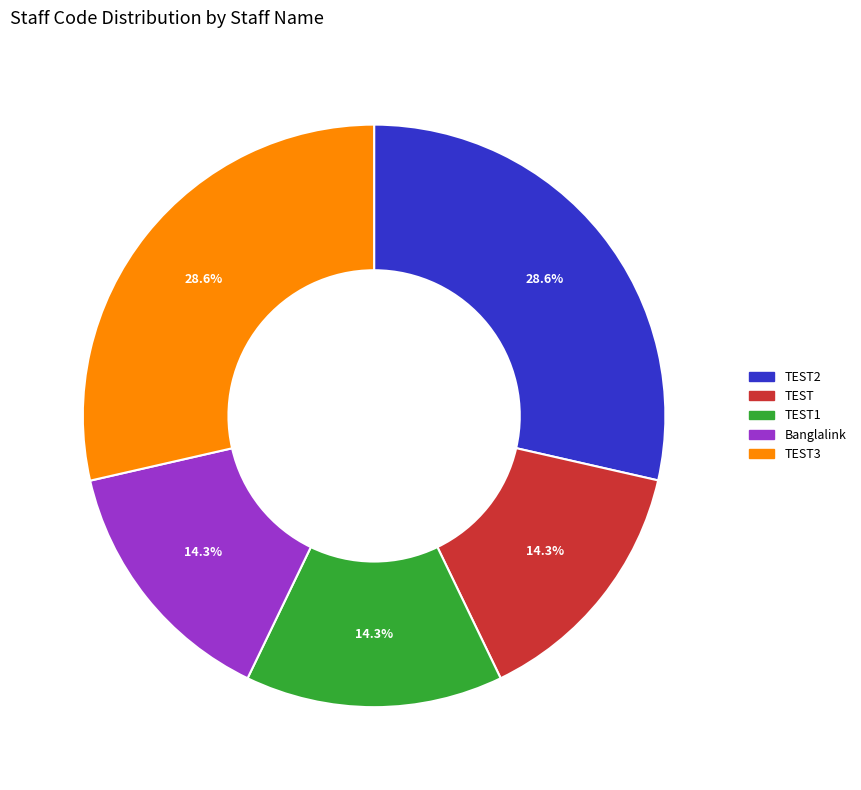

To the nearest percent, what is the difference between the largest and smallest slice percentages?

14%